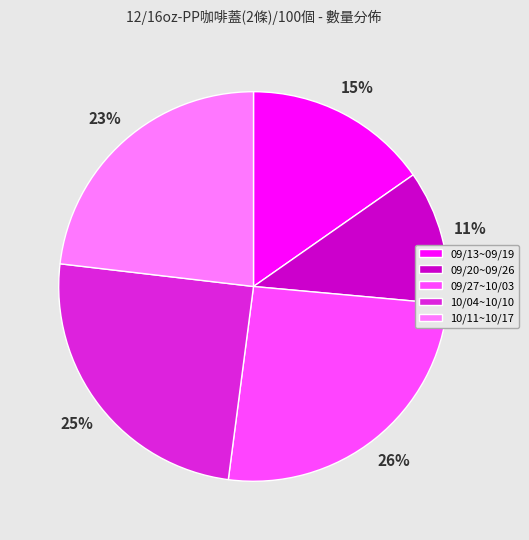

Which has a higher value, 09/20~09/26 or 10/11~10/17?

10/11~10/17